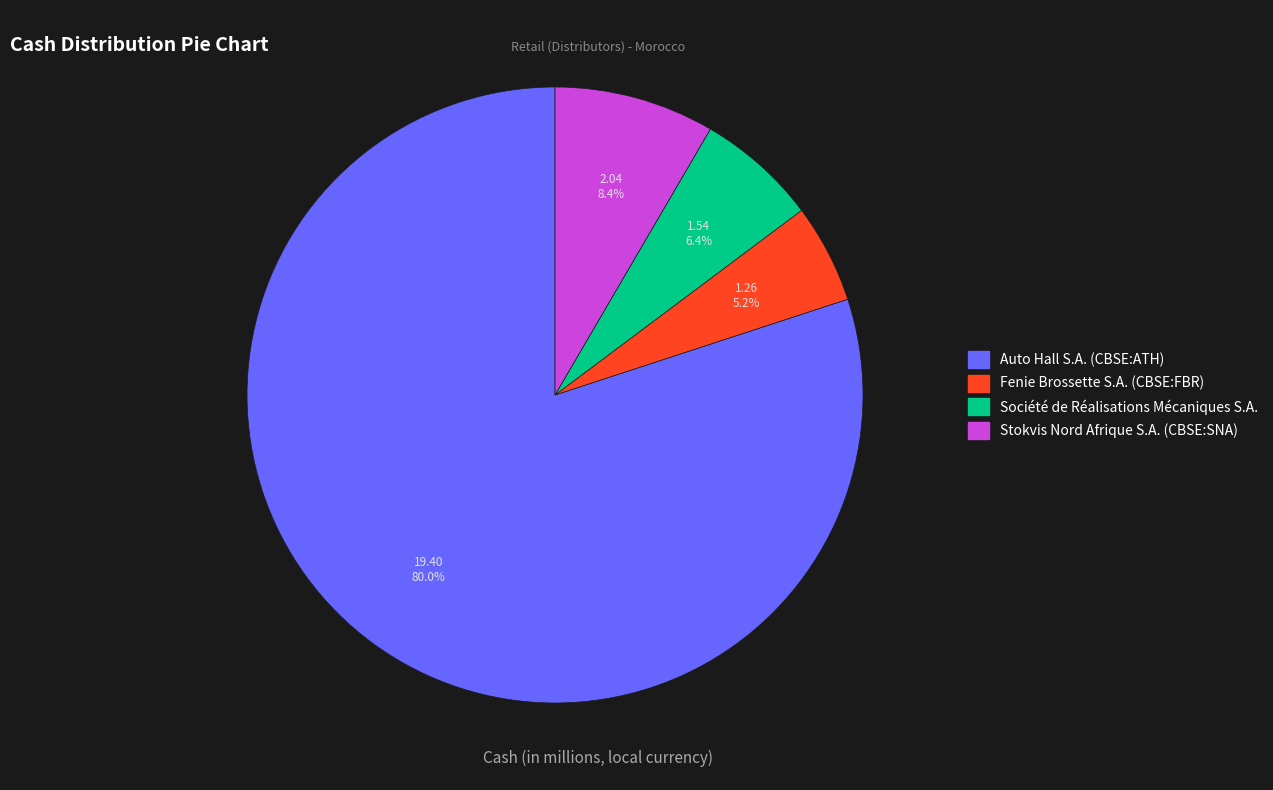

To the nearest percent, what is the difference between the largest and smallest slice percentages?

75%